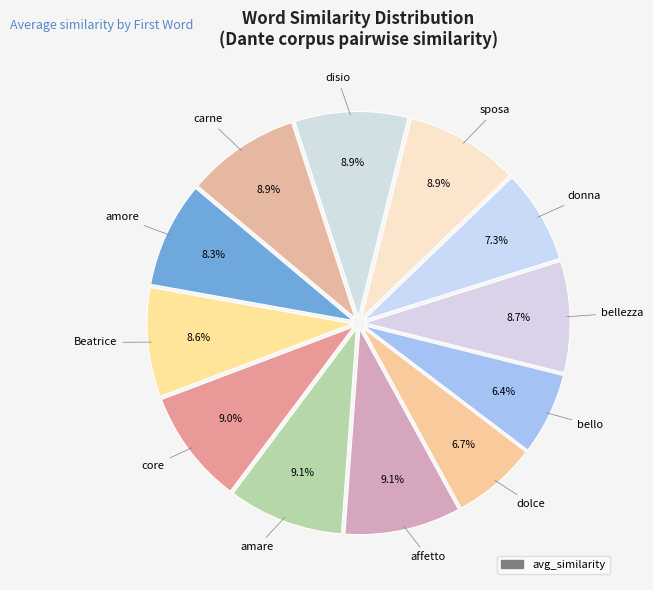

How many segments does this pie chart have?

12